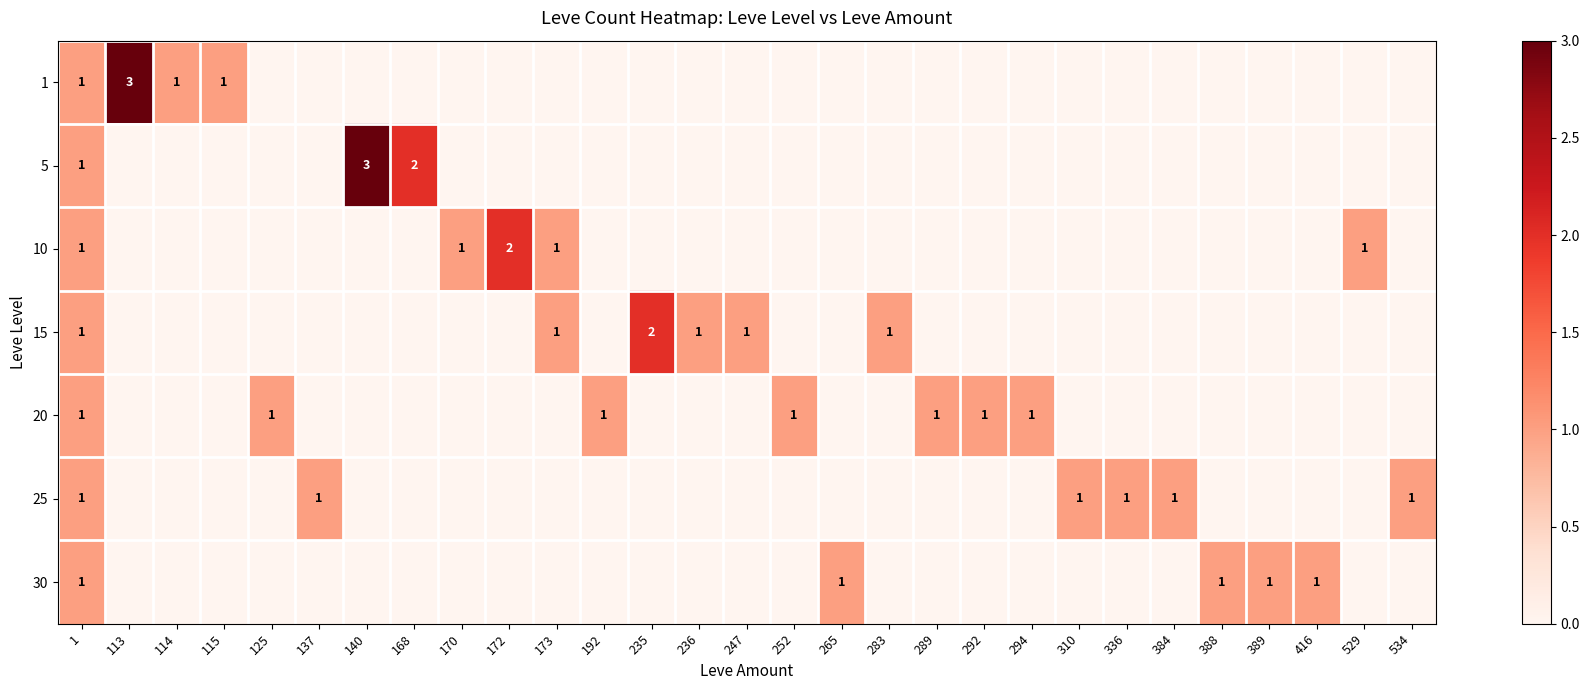

At how many categories does at least one series exceed 0?

29